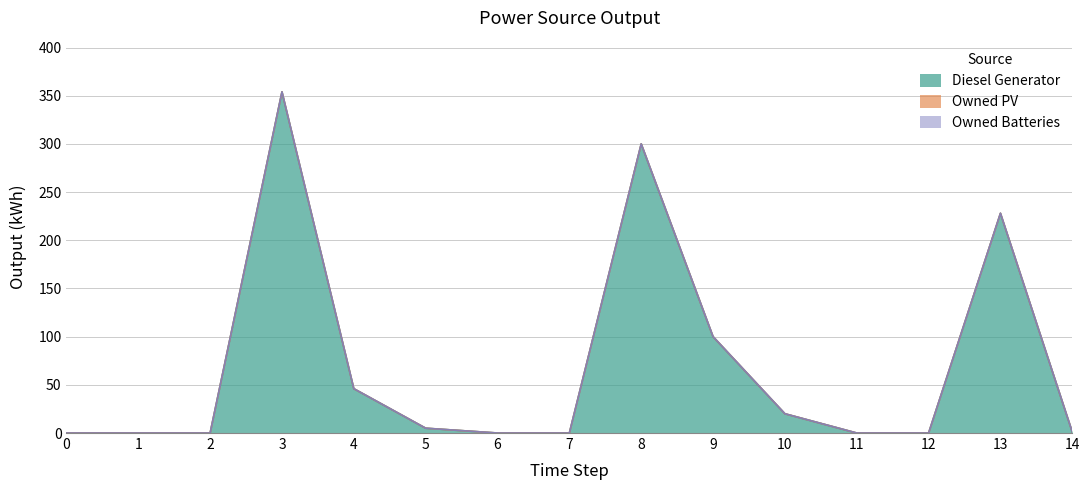

True or false: Owned PV and Diesel Generator cross at least once.

False